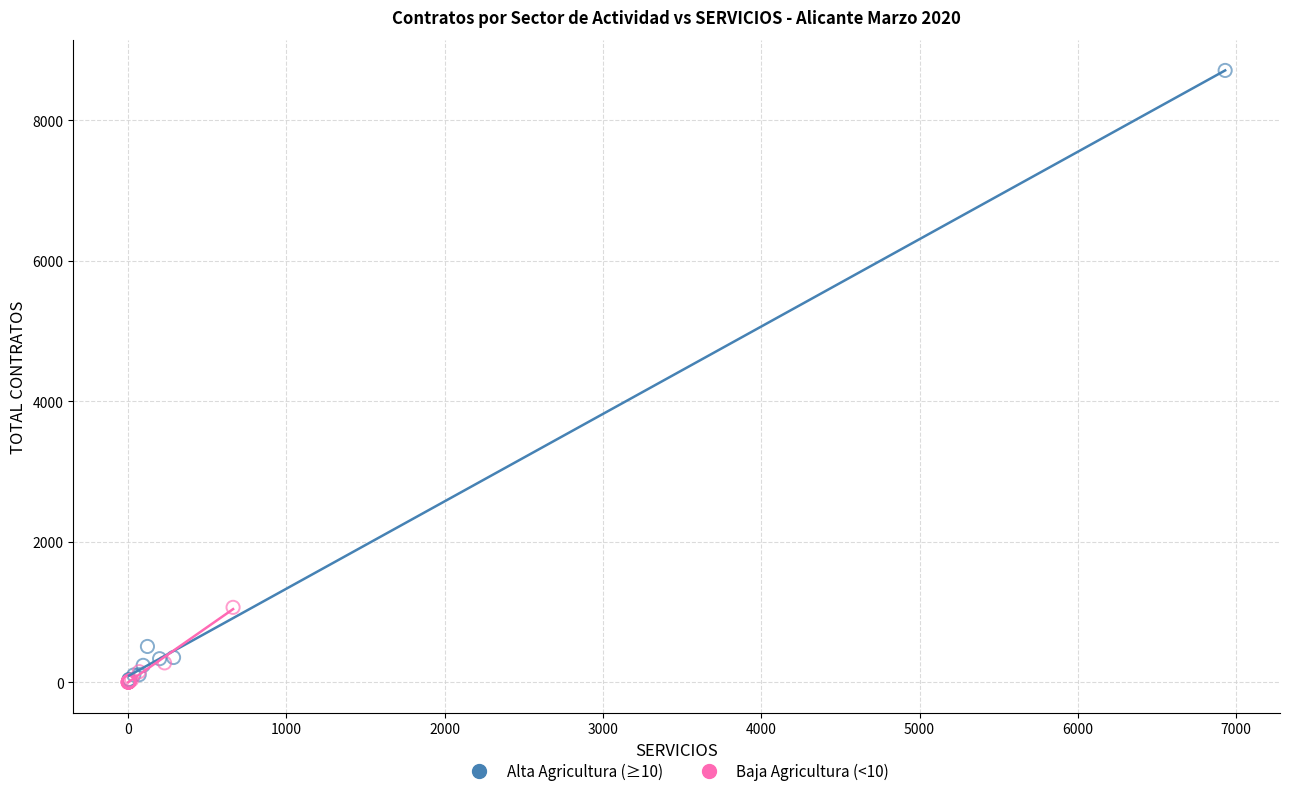

Which series contains the highest Y value?

Alta Agricultura (≥10)